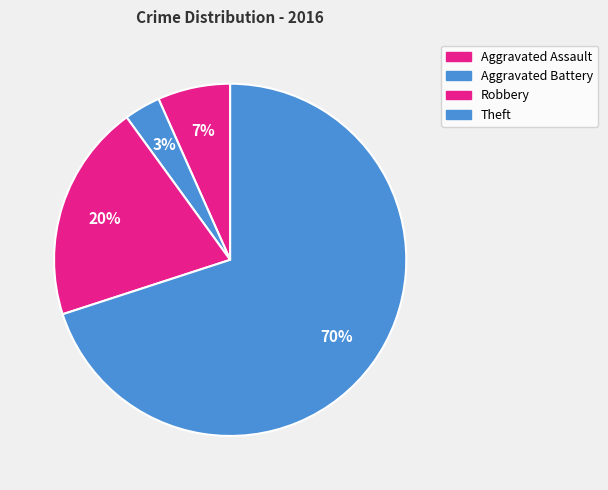

How many segments does this pie chart have?

4